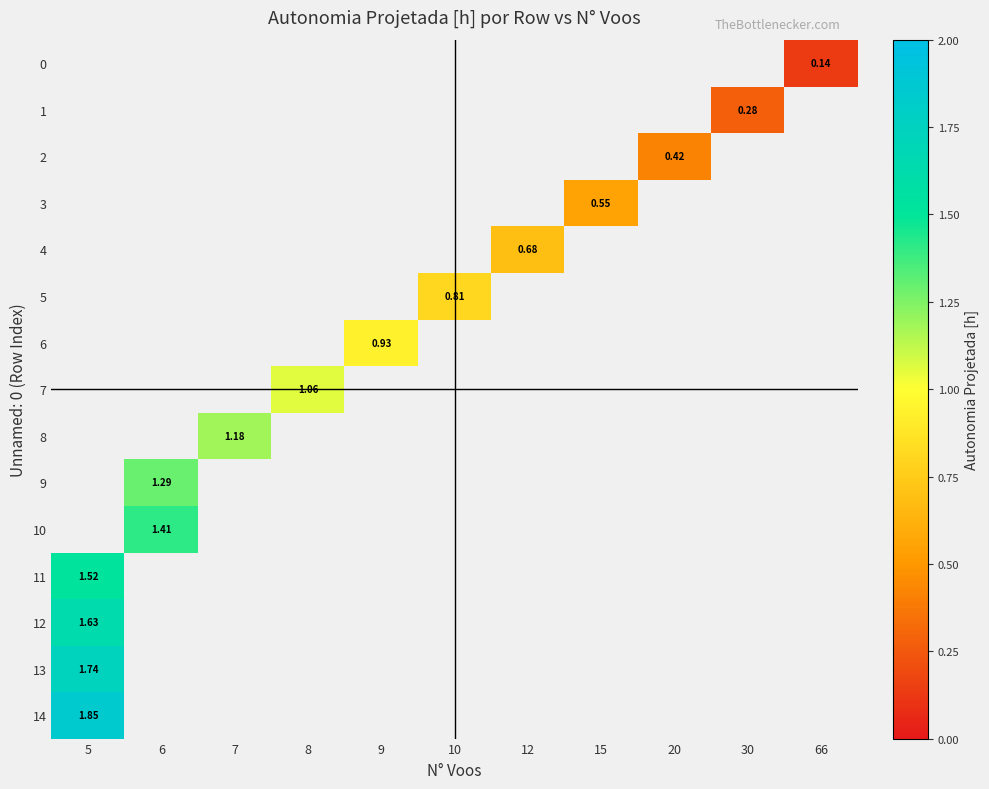

How many values in row_4 are above zero?

1